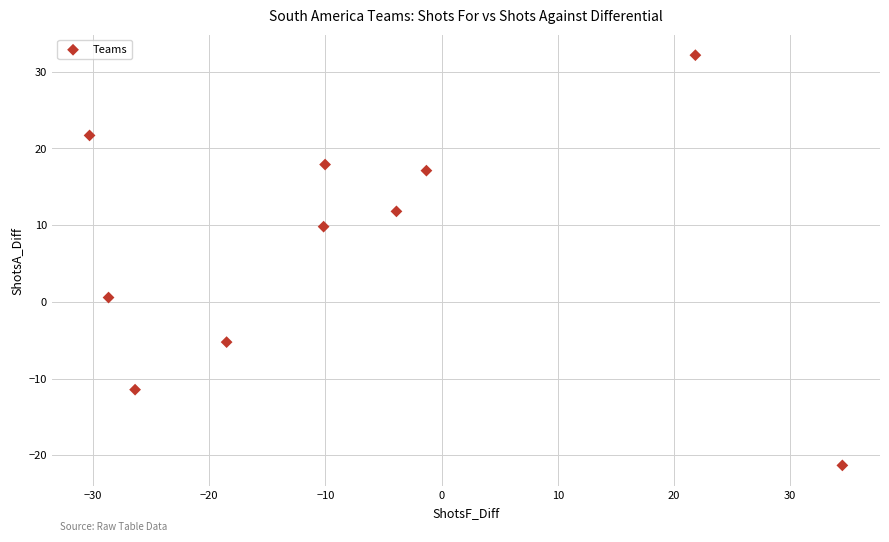

What is the average Y value?

7.3